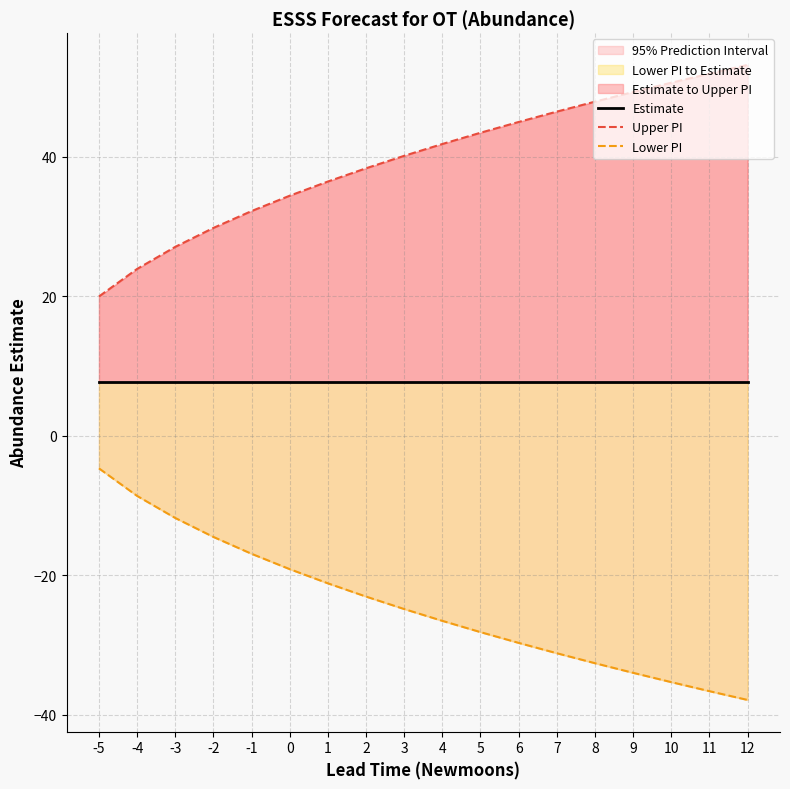

Read the Lower PI value at -2.

-14.5